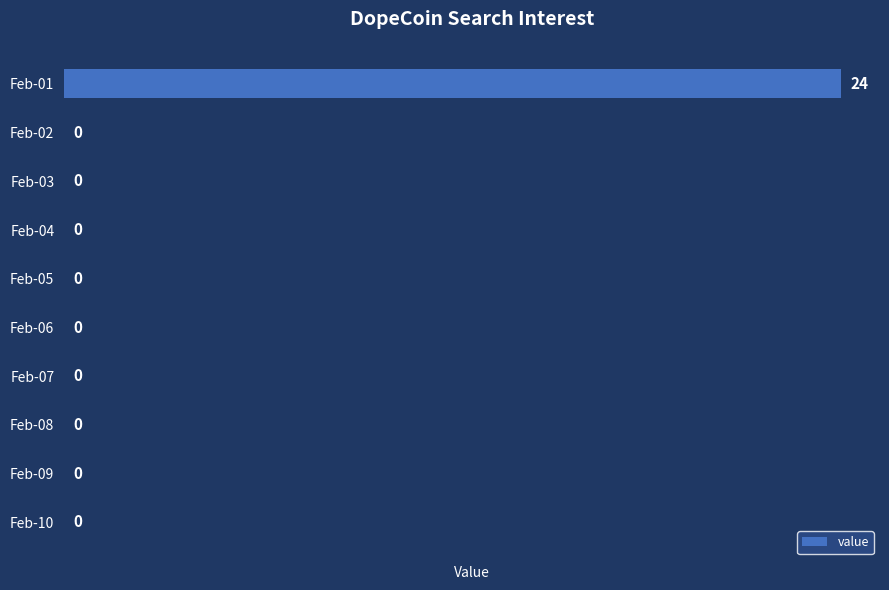

True or false: the data shows 8 at Feb-10.

False